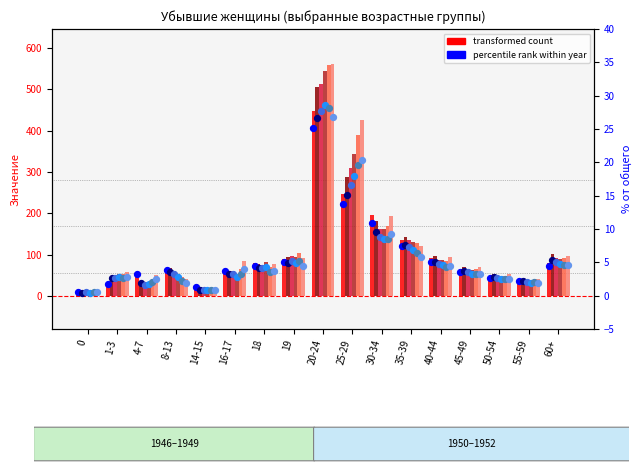

Which series contains the lowest Y value?

1952